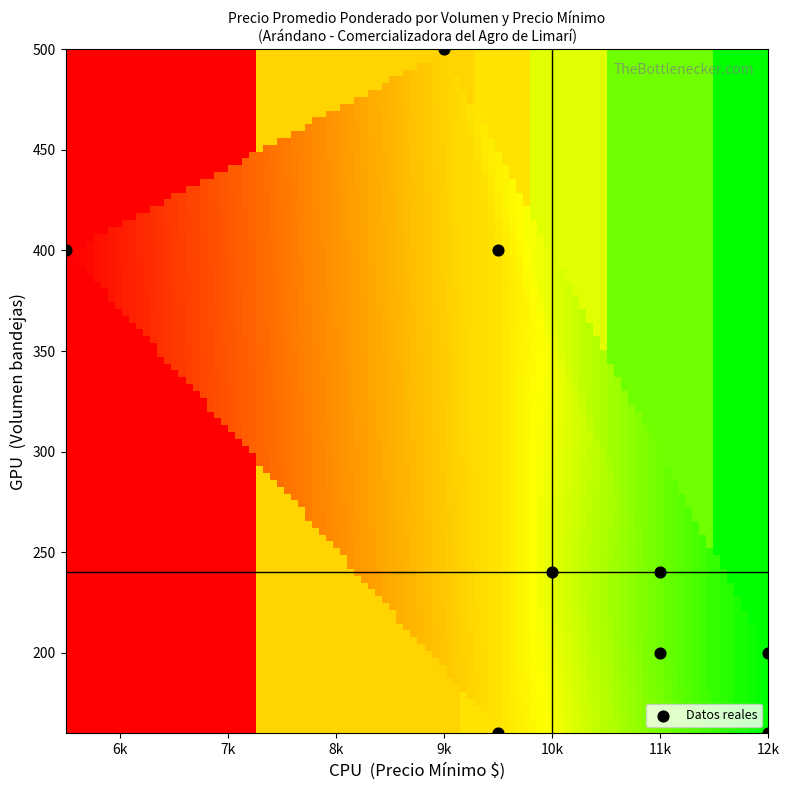

What is the average X value?

9944